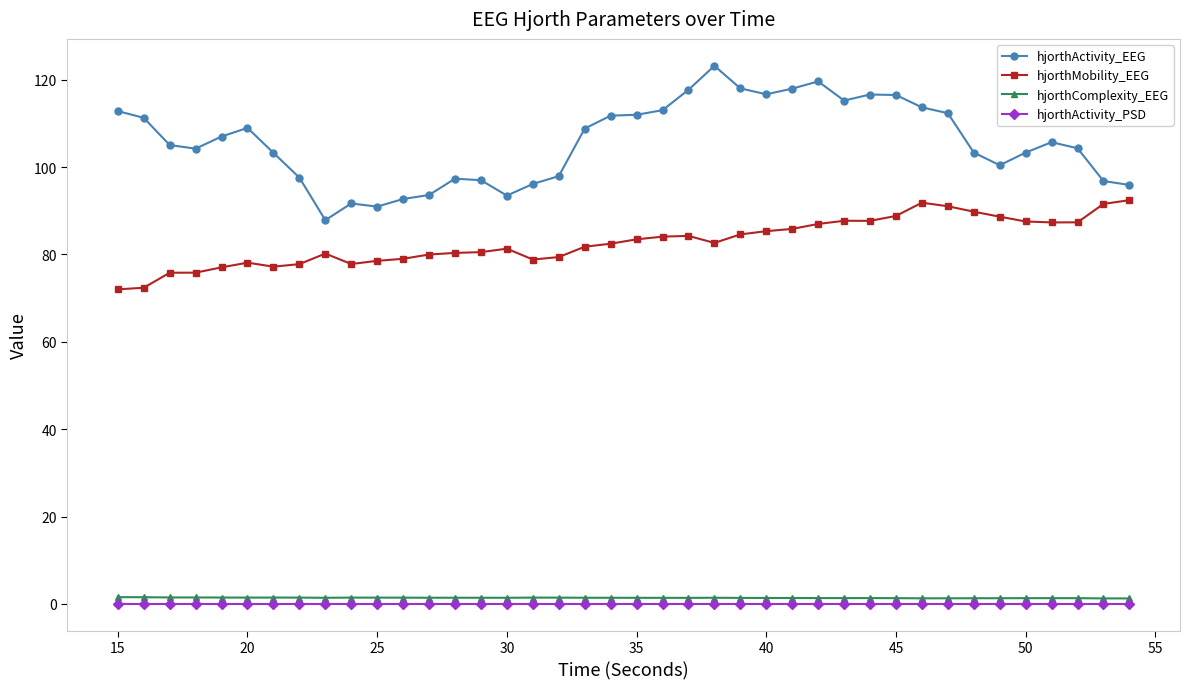

Which series has the largest total across all categories?

hjorthActivity_EEG